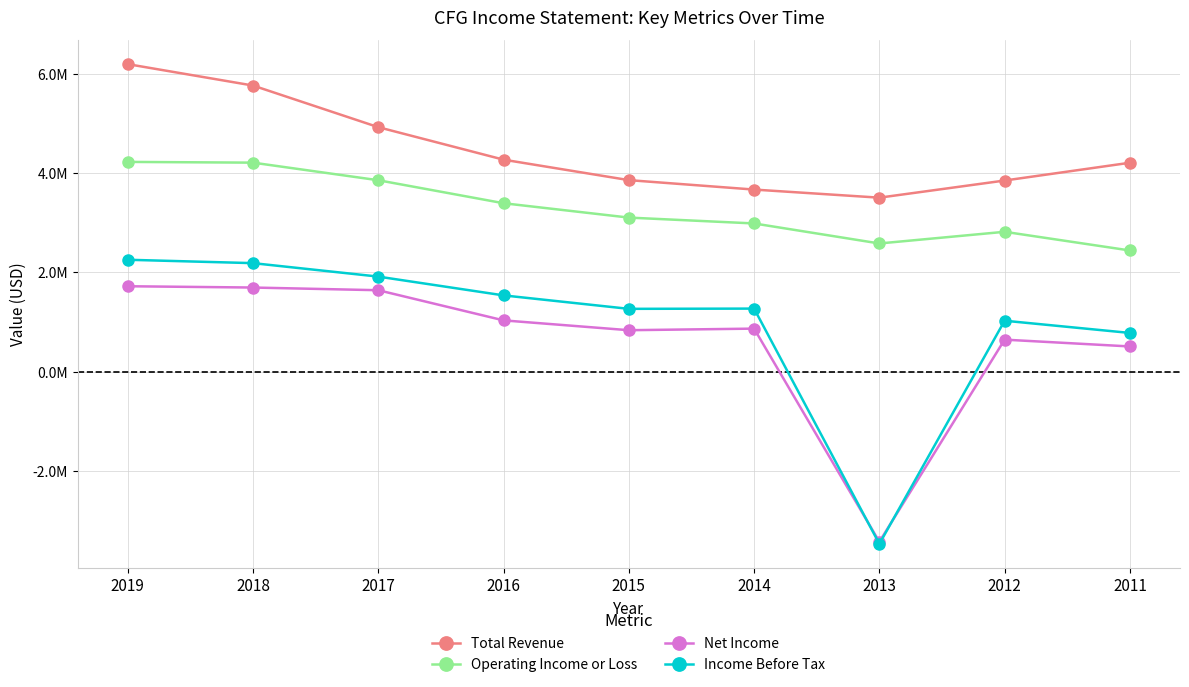

What are all the series names shown in the legend?

Total Revenue, Operating Income or Loss, Net Income, Income Before Tax